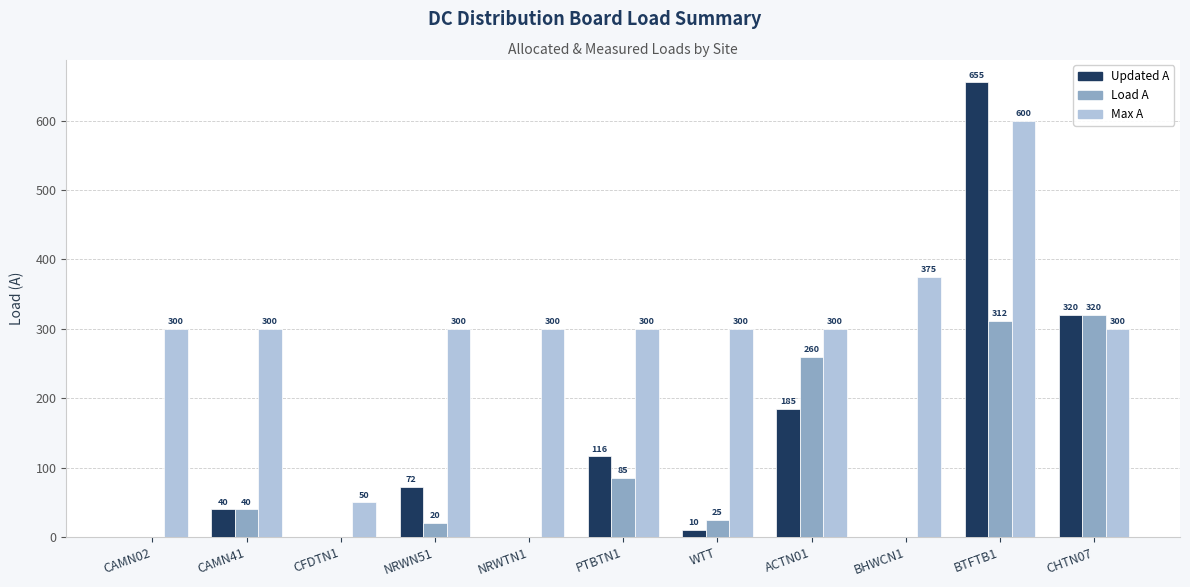

How many distinct data groups are displayed?

3